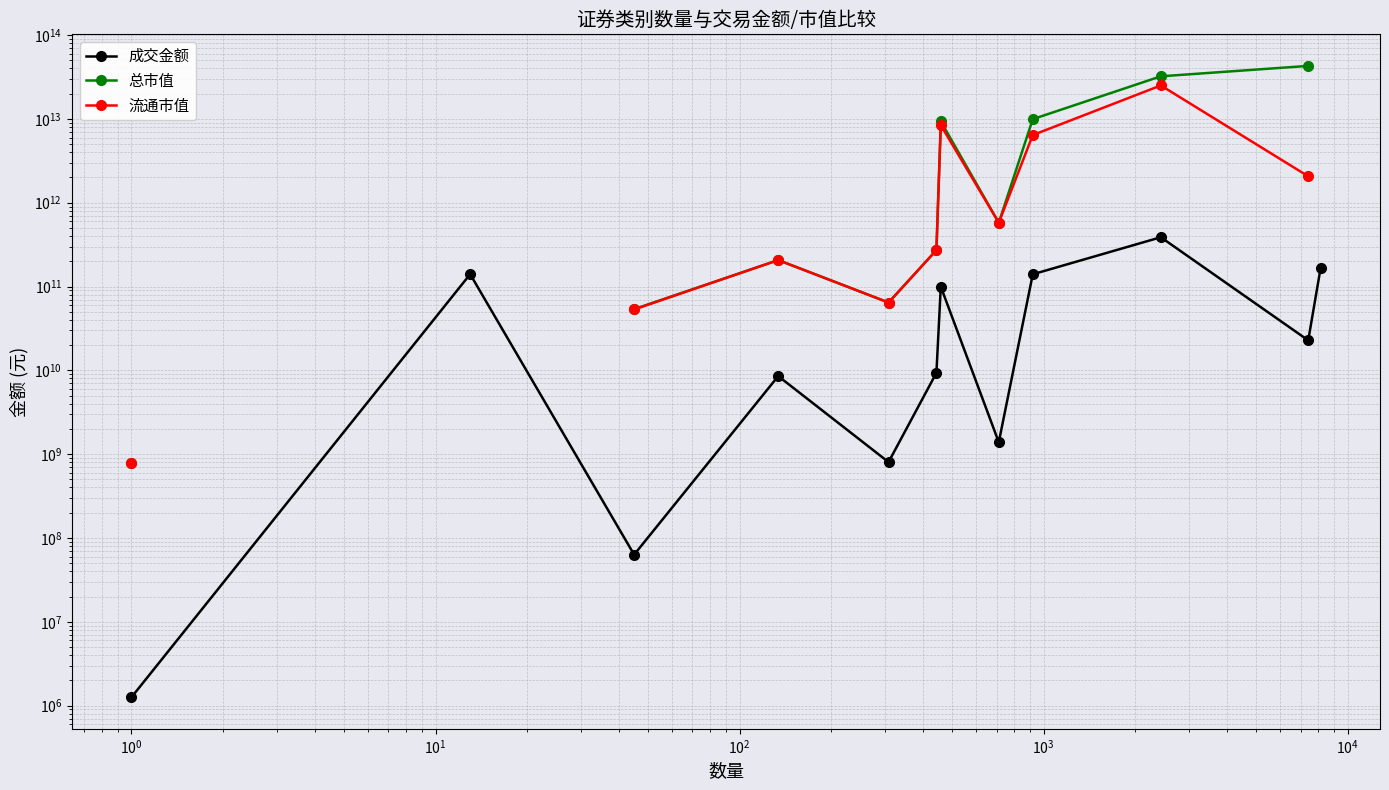

How many interior local peaks does the 流通市值 series have?

3